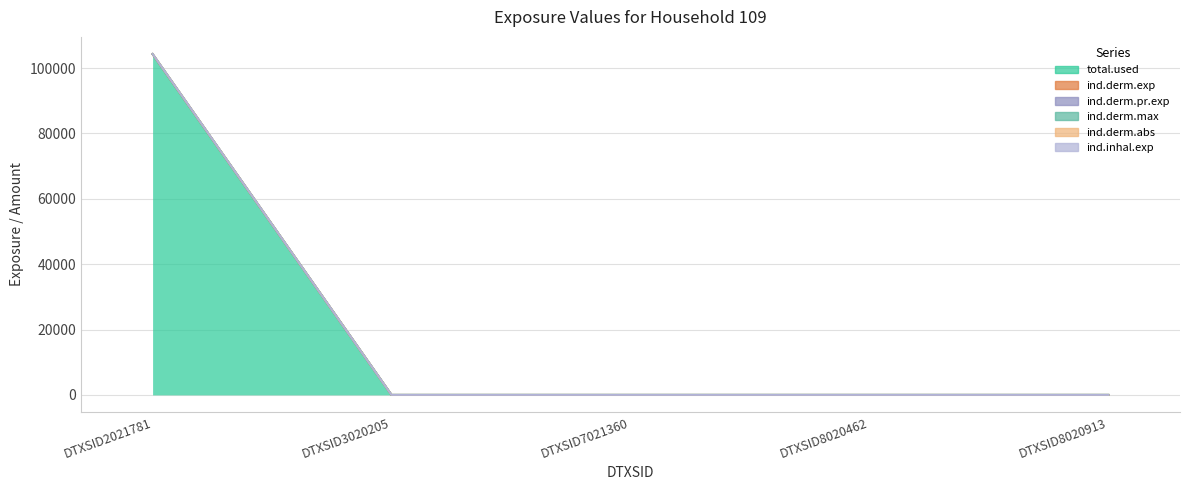

Is it true that ind.derm.abs equals 0.0 at DTXSID8020462?

True